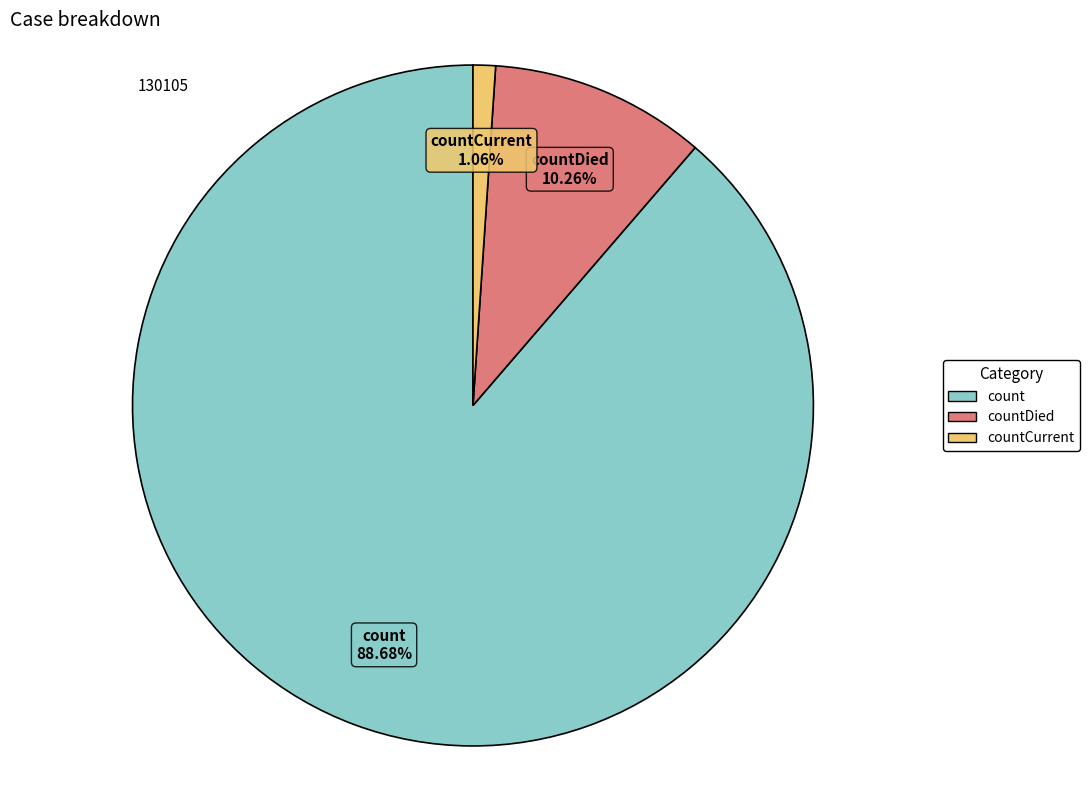

Is there any slice that represents more than half of the pie?

Yes